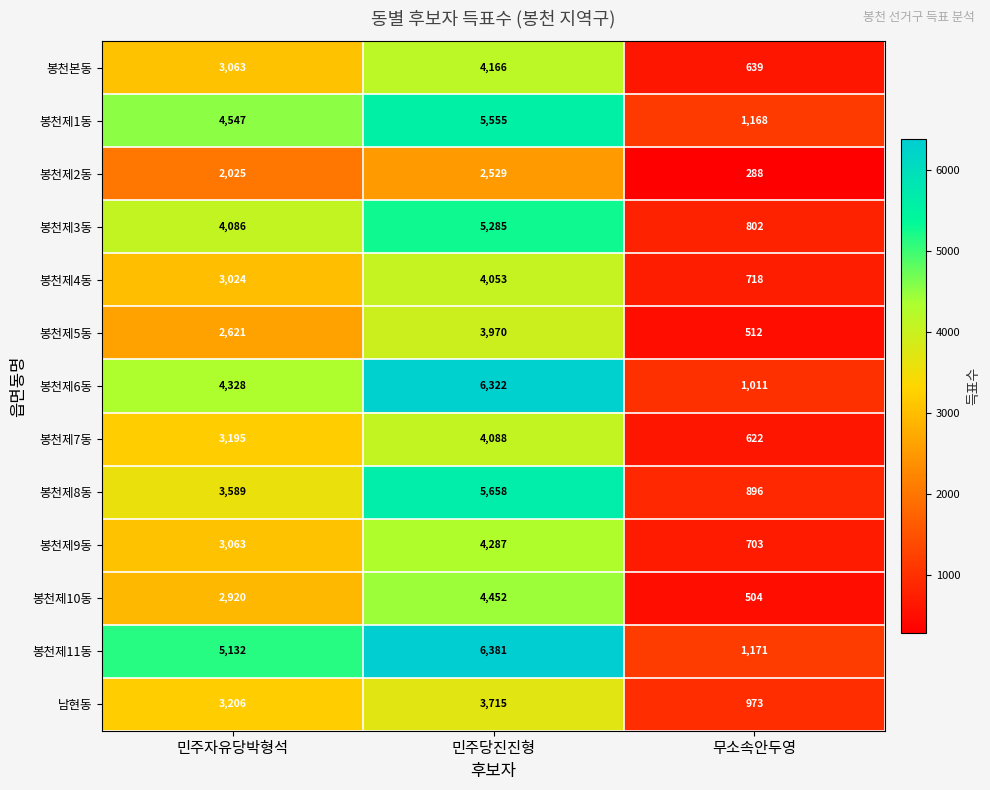

What is the difference between the highest and lowest values at 민주자유당박형석?

3107